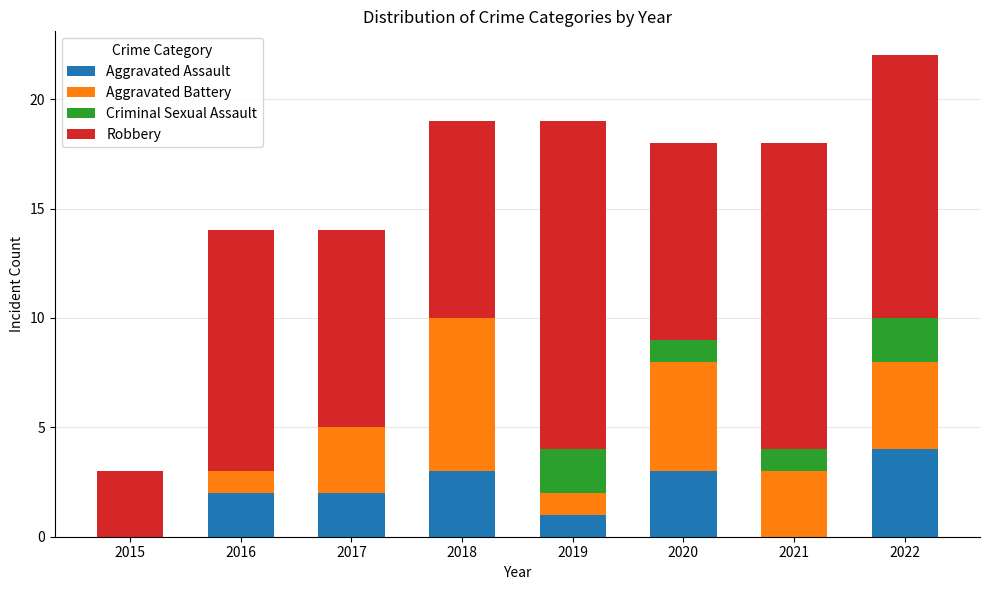

Is it true that Aggravated Assault equals 3 at 2021?

False